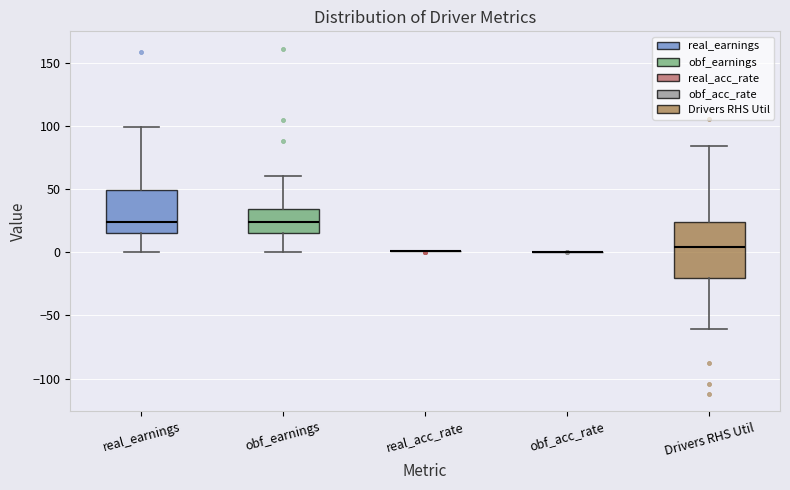

Reading left to right, transcribe this box plot: for each box, give where its median line is, the range the box spans, and where its two whiskers end, as read against the y-axis. The values are not printed on the chart, so give them approximately, as read against the axis.

real_earnings: median 25, box 15 to 50, whiskers 0 to 100
obf_earnings: median 25, box 15 to 35, whiskers 0 to 60
real_acc_rate: box collapsed to a line at 0, whiskers 0 to 0
obf_acc_rate: box collapsed to a line at 0, whiskers 0 to 0
Drivers RHS Util: median 5, box -20 to 25, whiskers -60 to 85